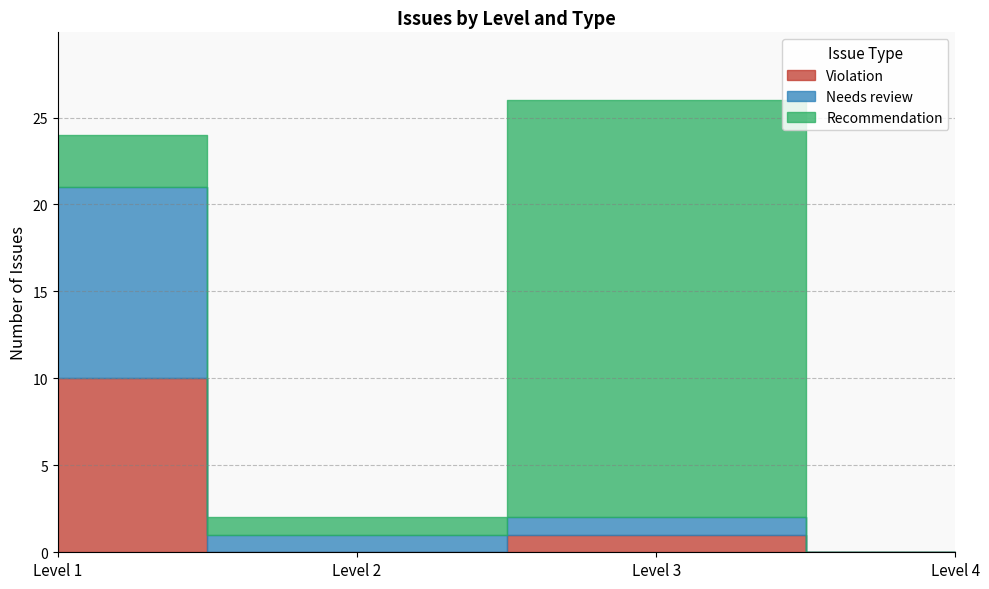

At Level 4, list the series in order from largest to smallest.

Violation, Needs review, Recommendation